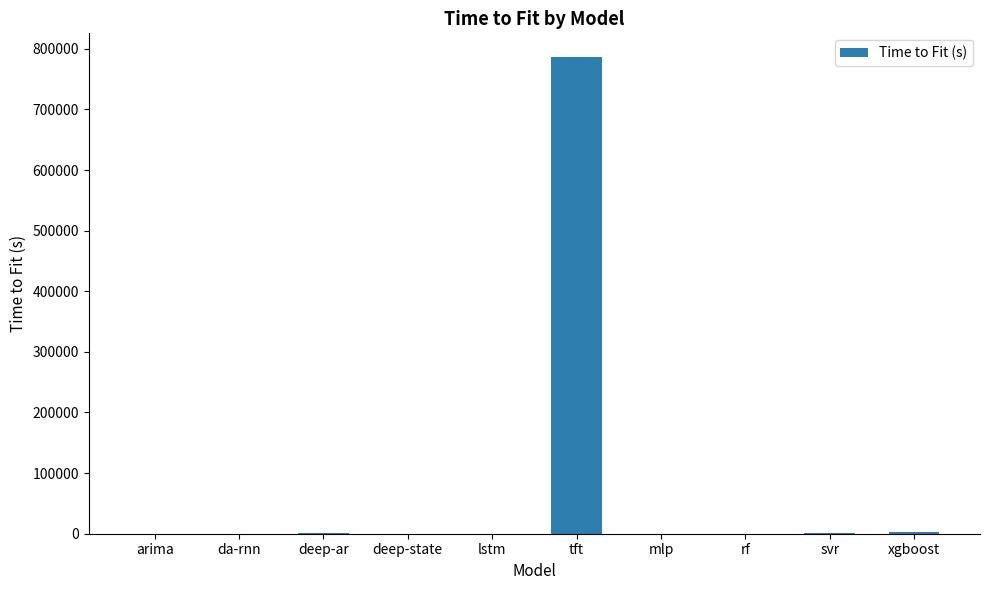

Which has a higher value, rf or tft?

tft